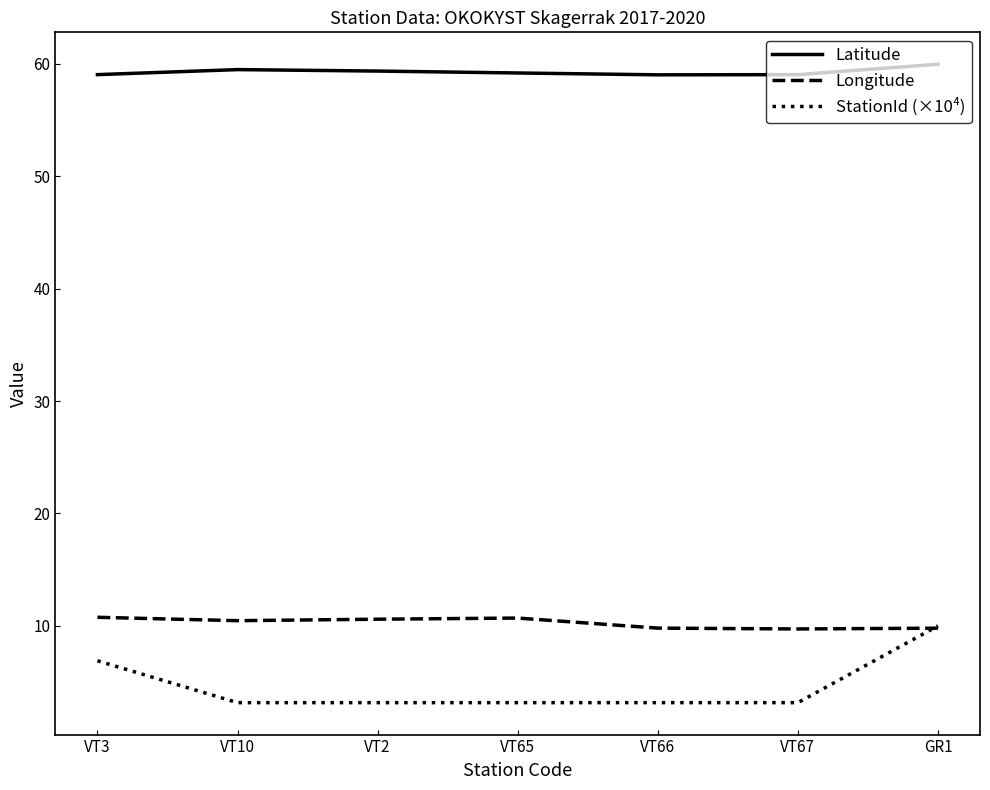

What are all the series names shown in the legend?

Latitude, Longitude, StationId (×10⁴)